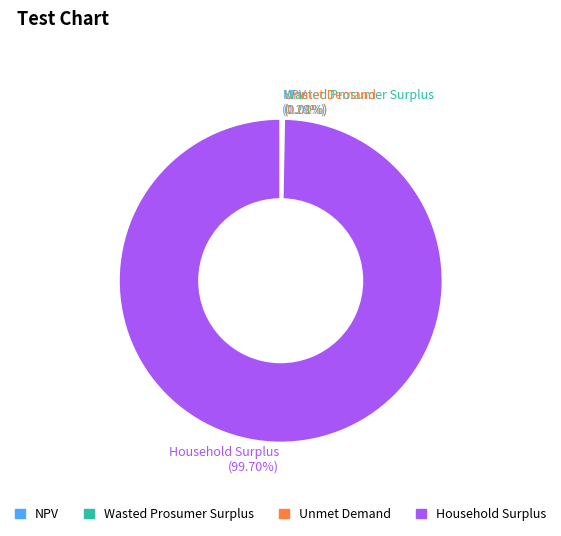

Is there a majority slice in this chart?

Yes